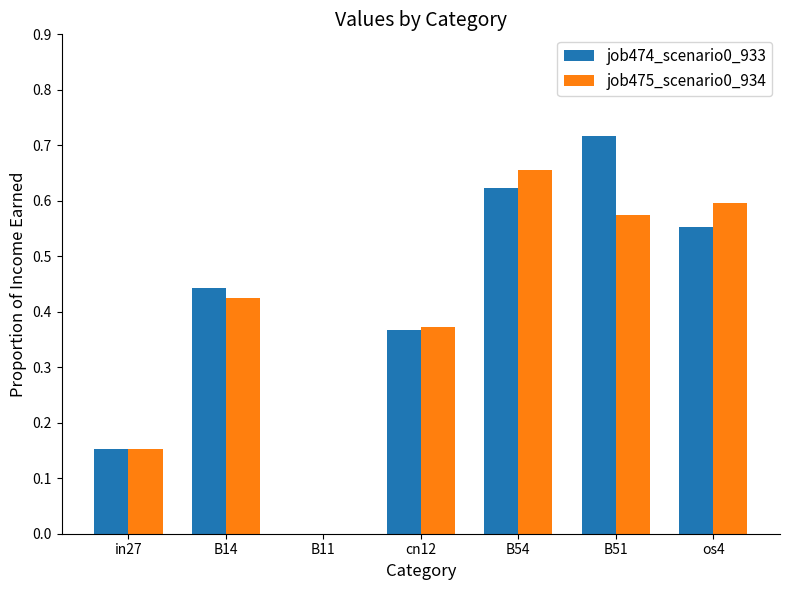

Is it true that job475_scenario0_934 equals 0.6 at os4?

True